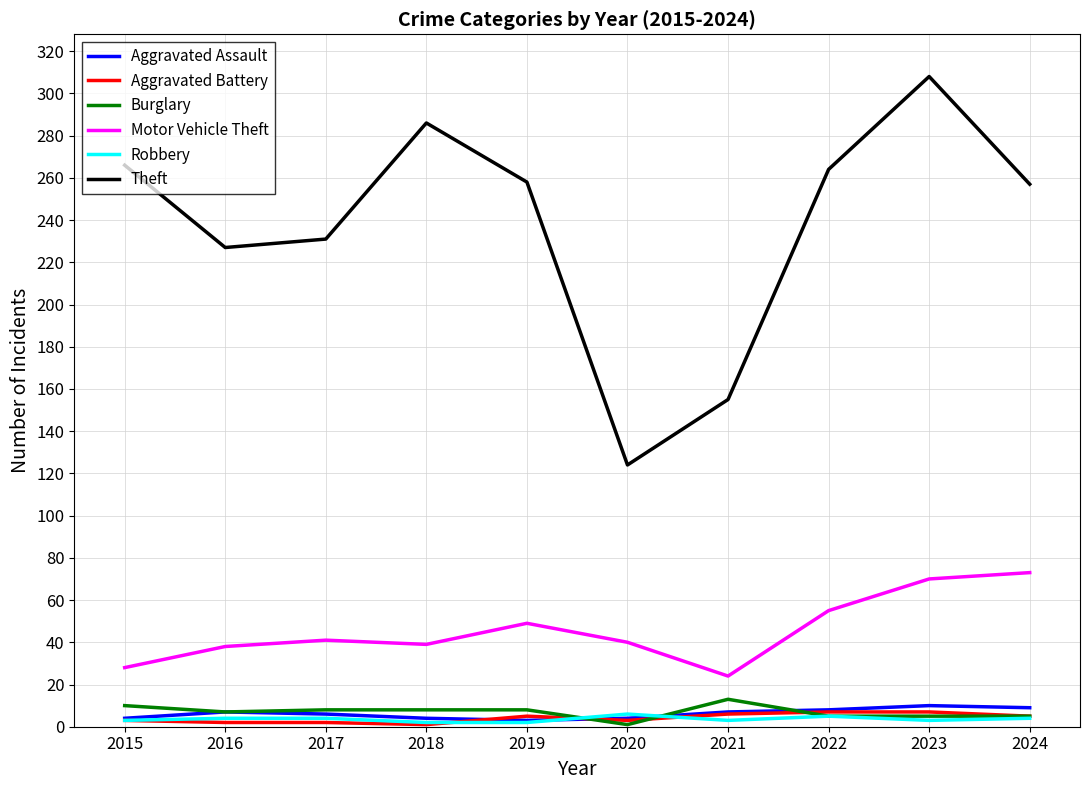

Is the value of Aggravated Assault at 2022 greater than the value of Theft at 2019?

No